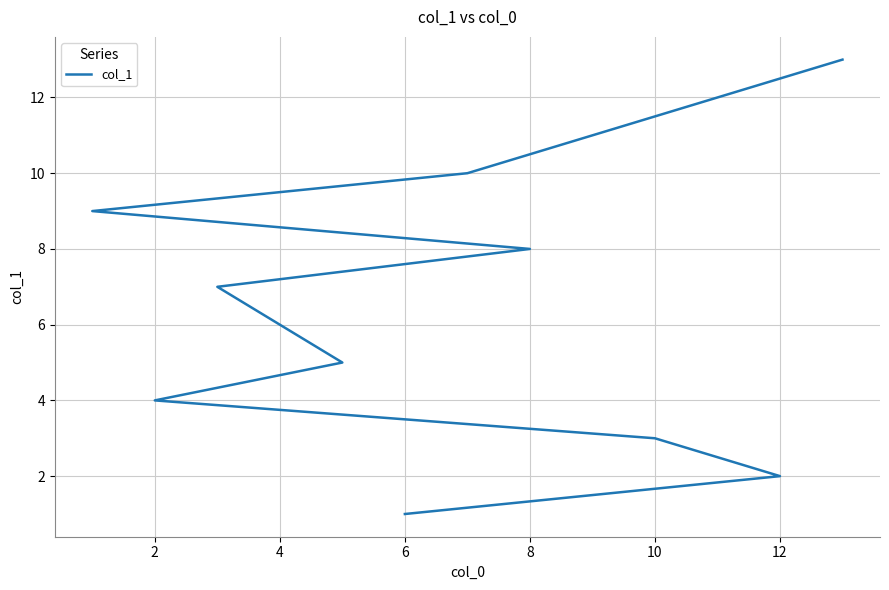

What is the label of the 6th point from the left?

4